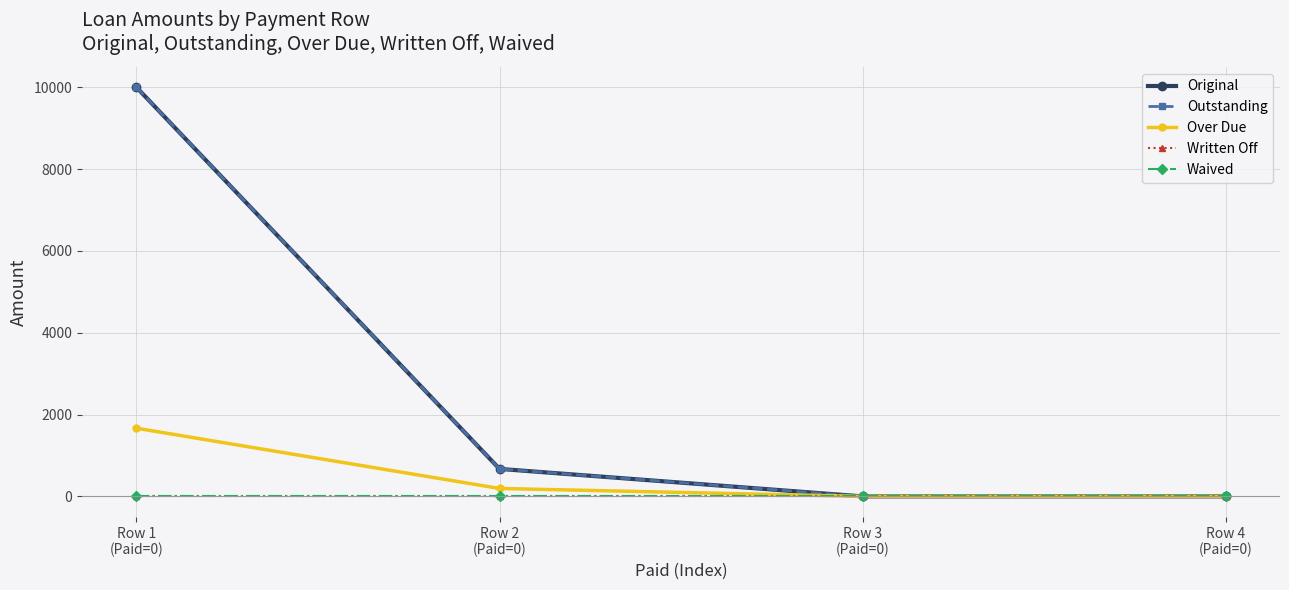

What is the total value across all series at Row 2
(Paid=0)?

1538.1